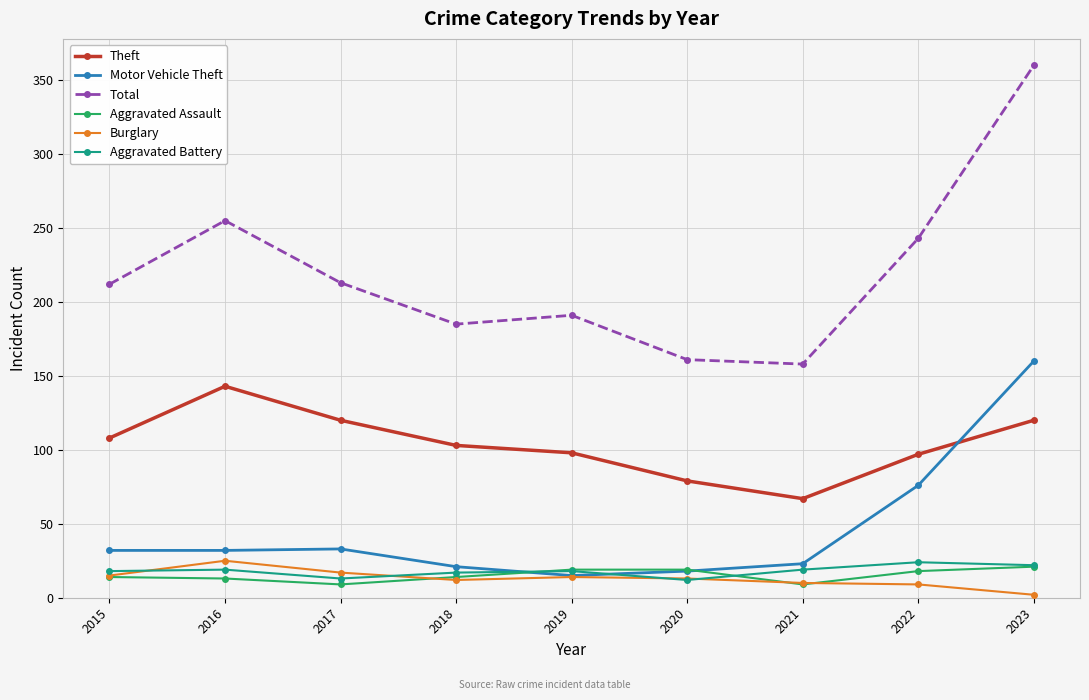

How many distinct data groups are displayed?

6